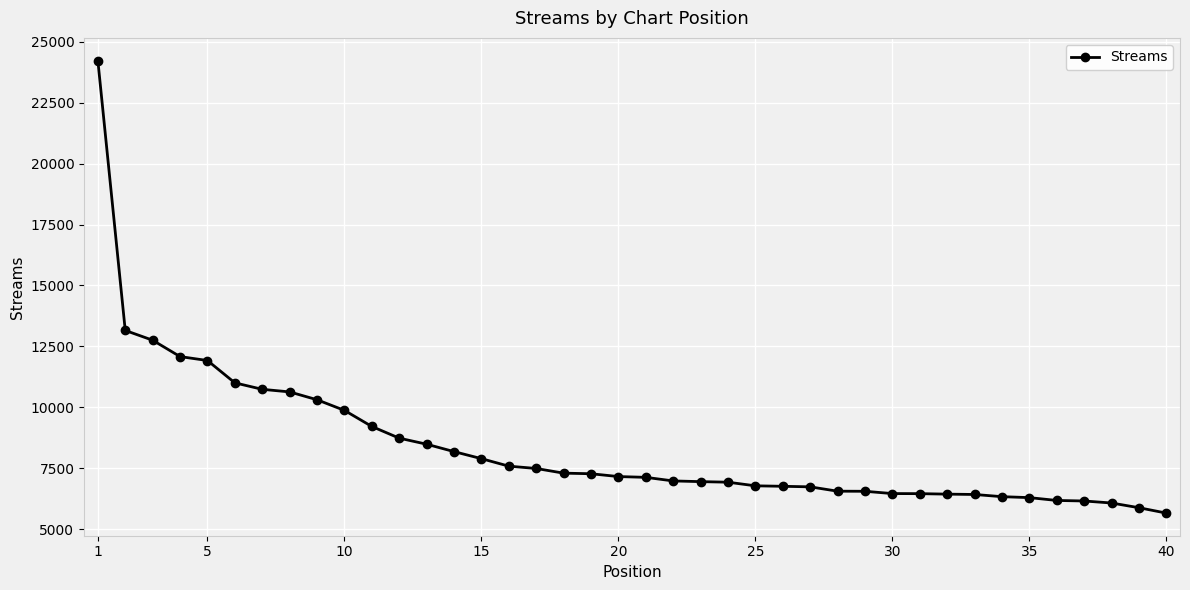

What is the value of the 28th point from the left?

6557